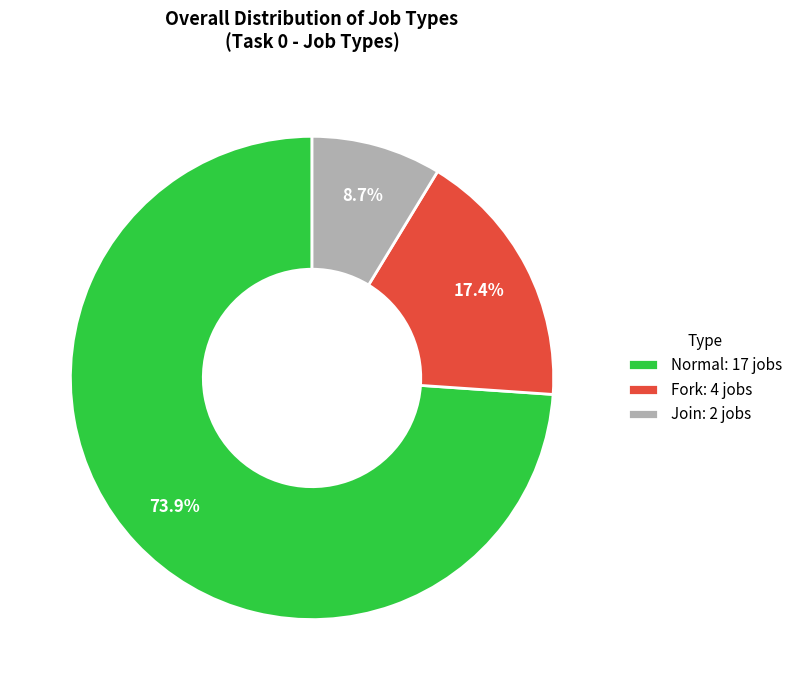

Which category has the biggest portion of the pie?

Normal: 17 jobs